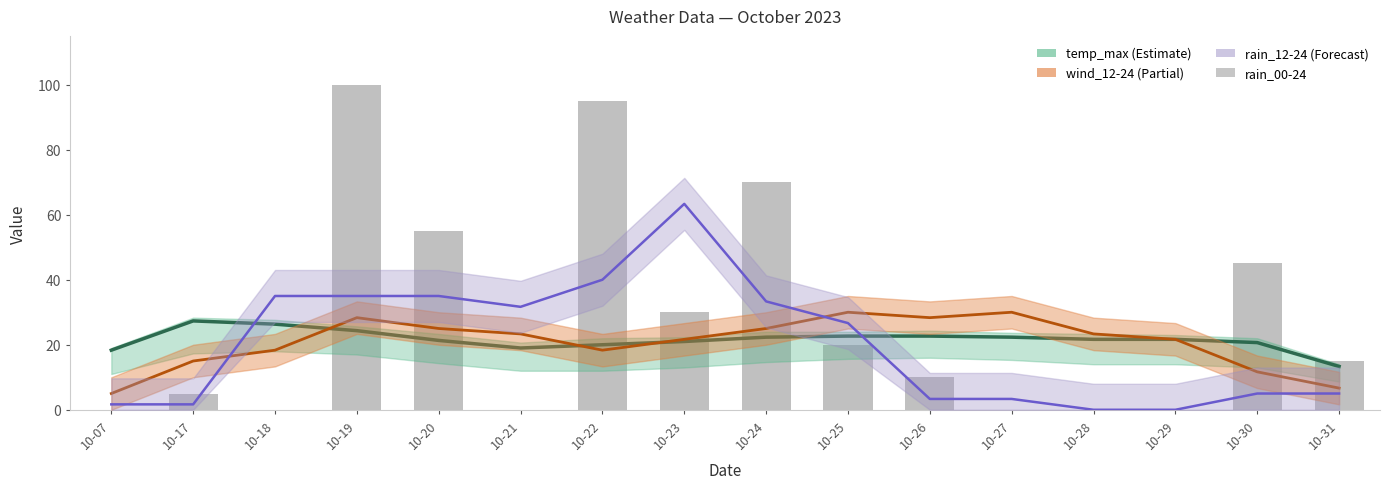

True or false: rain_00-24 has a value of 55.0 at 10-20.

True